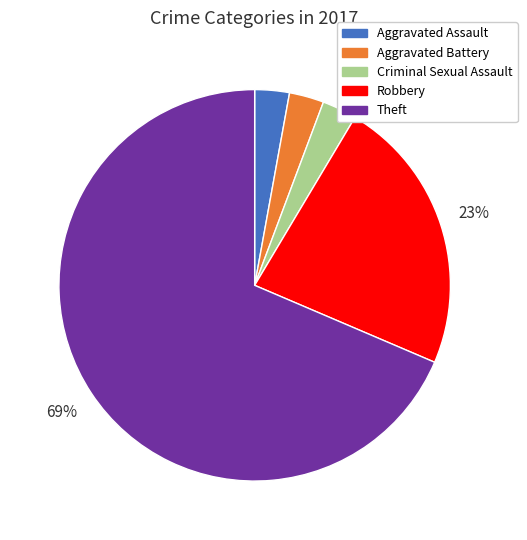

Approximately how many times larger is the value at Criminal Sexual Assault compared to Aggravated Assault?

1.0